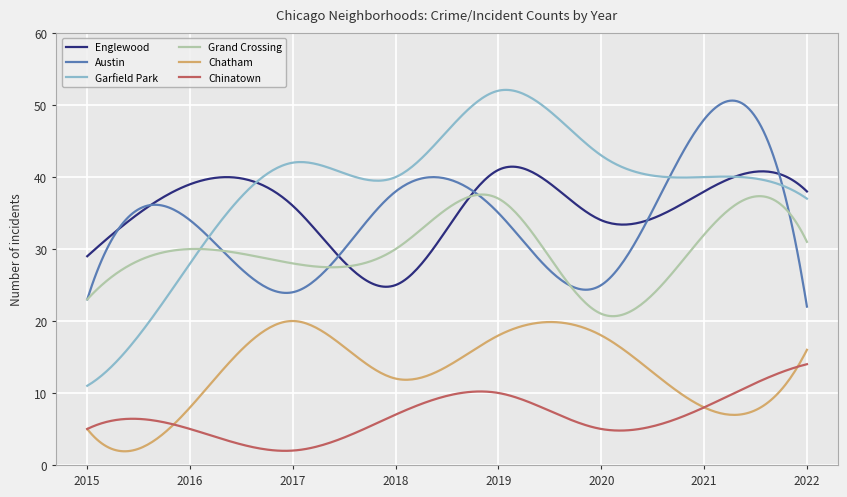

Which series has the largest total across all categories?

Garfield Park